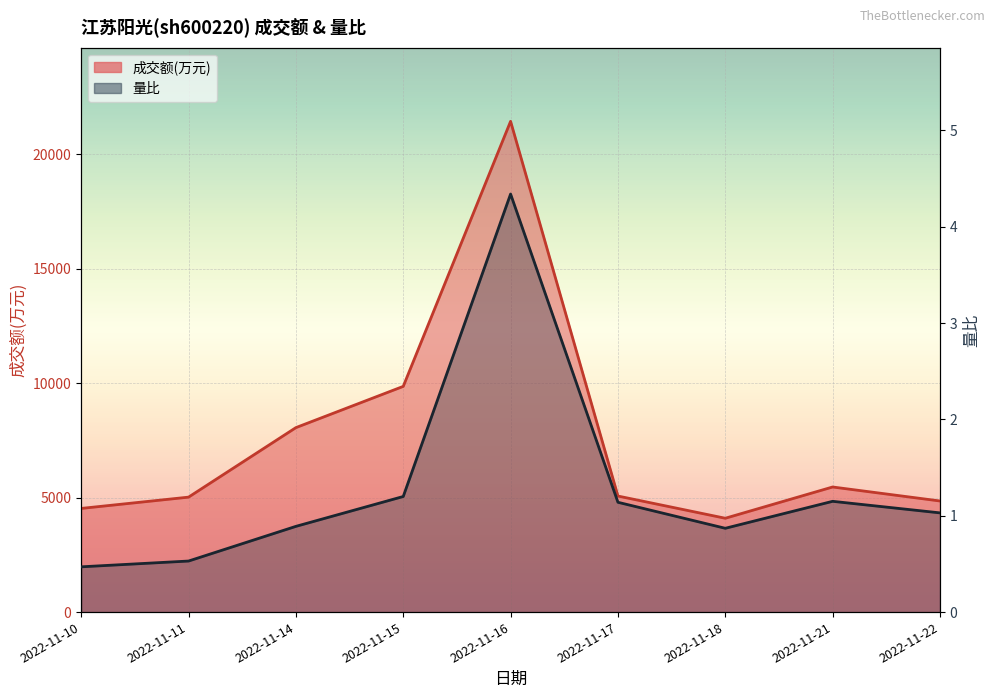

True or false: 量比 and 成交额(万元) cross at least once.

False